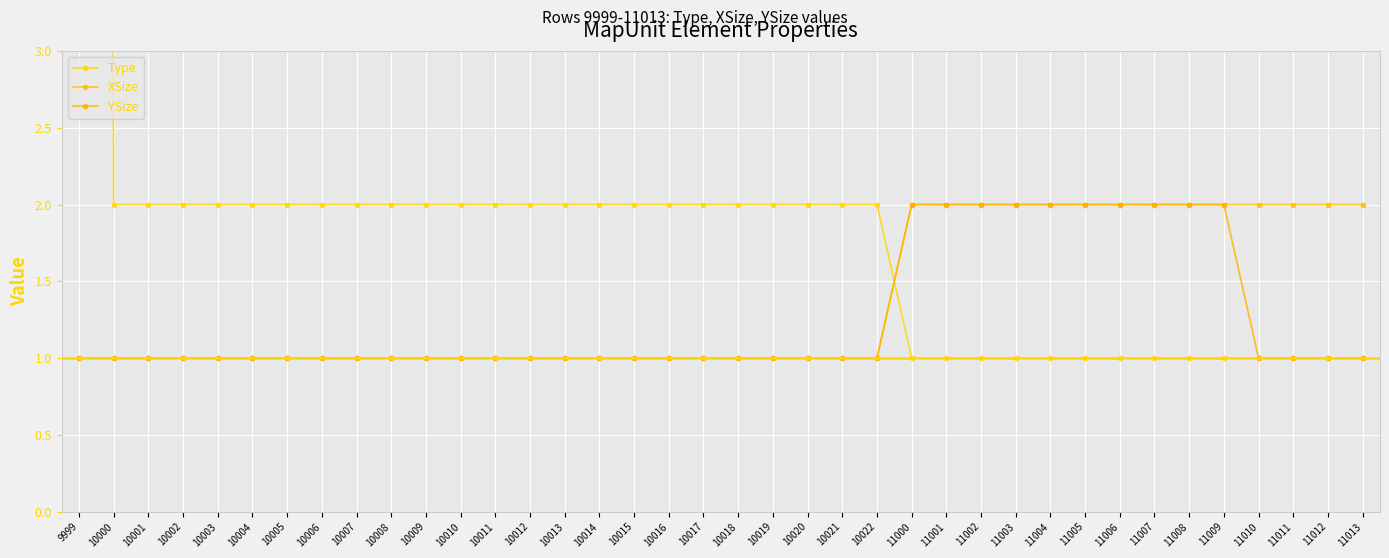

Reading left to right, transcribe all the data shown in this chart.

Type: 99	2	2	2	2	2	2	2	2	2	2	2	2	2	2	2	2	2	2	2	2	2	2	2	1	1	1	1	1	1	1	1	1	1	1	1	1	1
XSize: 1	1	1	1	1	1	1	1	1	1	1	1	1	1	1	1	1	1	1	1	1	1	1	1	2	2	2	2	2	2	2	2	2	2	2	2	2	2
YSize: 1	1	1	1	1	1	1	1	1	1	1	1	1	1	1	1	1	1	1	1	1	1	1	1	2	2	2	2	2	2	2	2	2	2	1	1	1	1